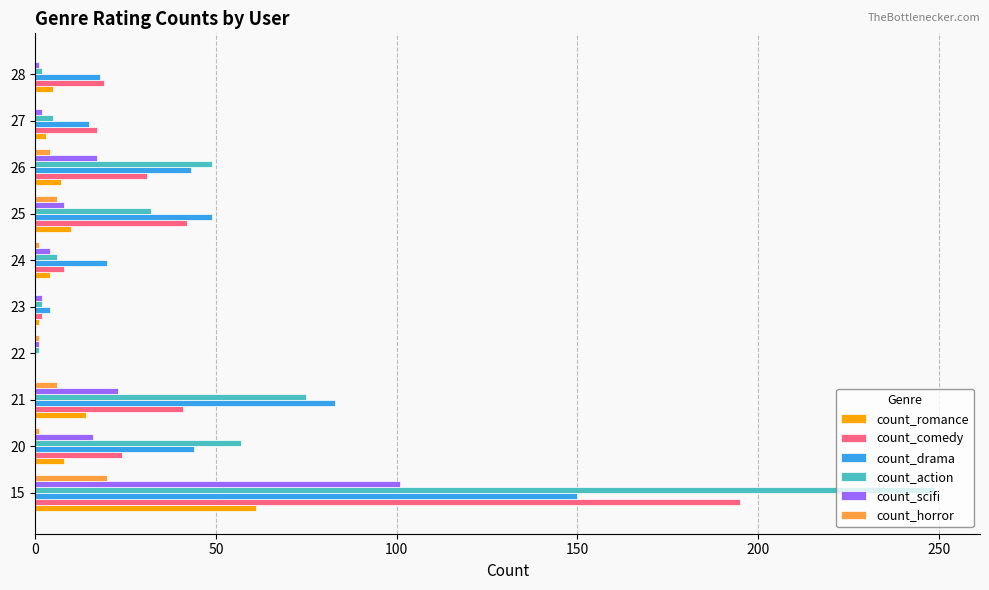

What is the greatest value displayed?

249